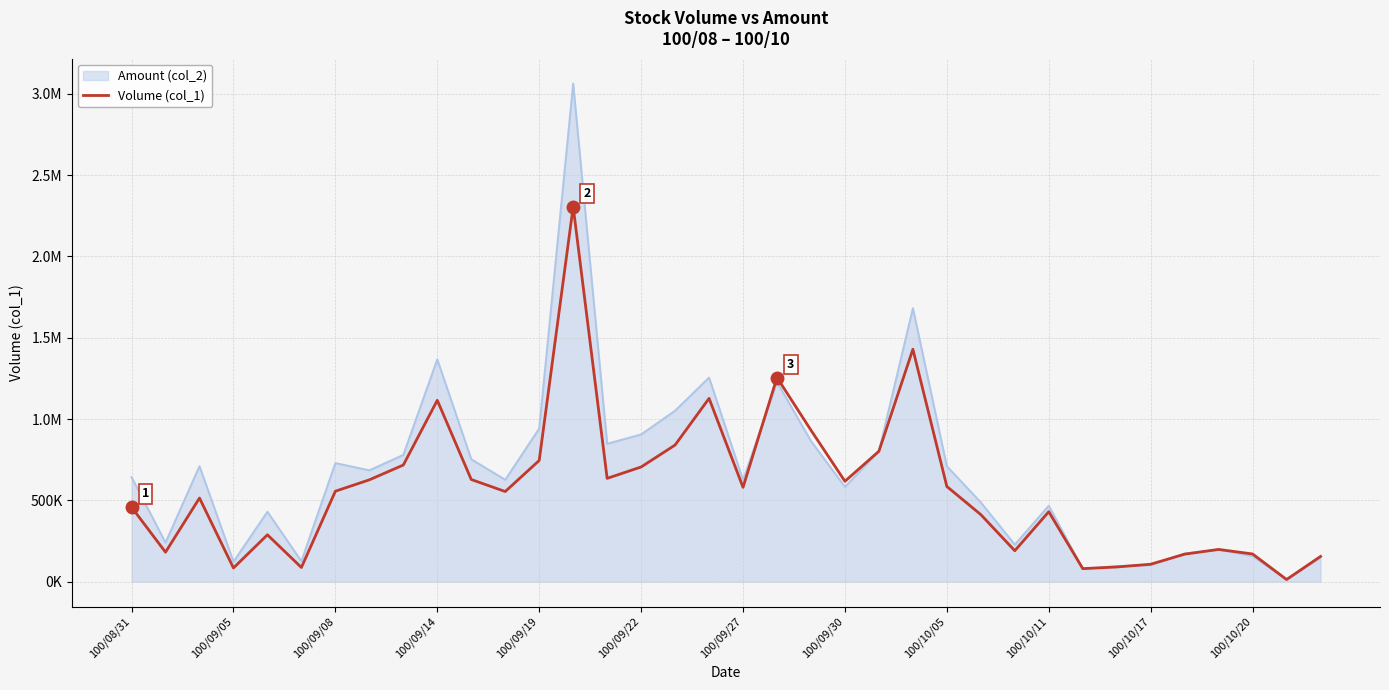

Does the chart have visible grid lines?

Yes